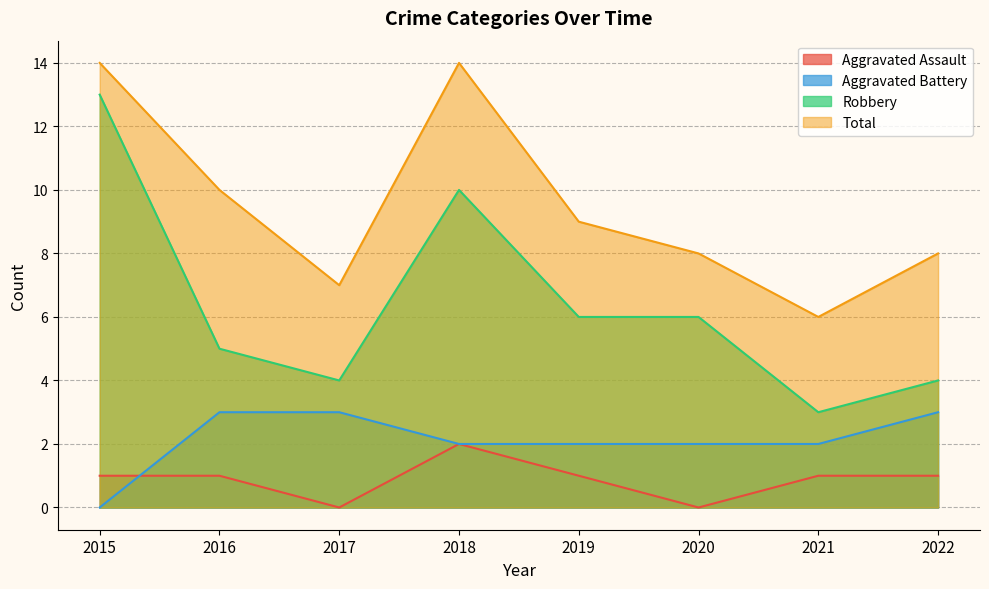

What is the value of the Total point at the 2nd from the left?

10